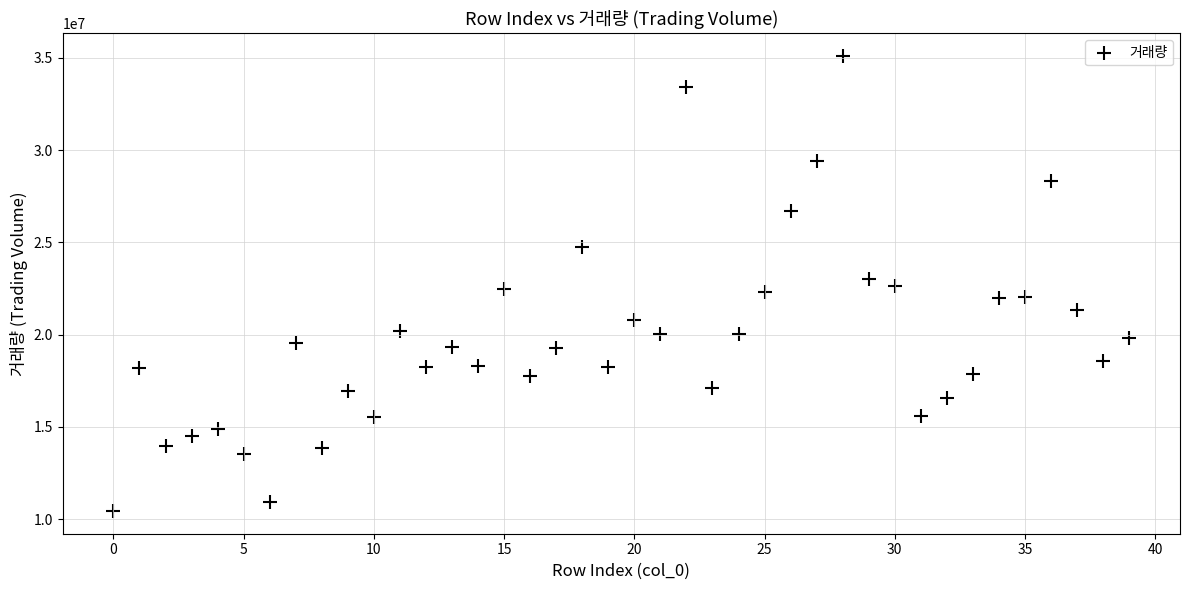

Count the number of points in this scatter plot.

40